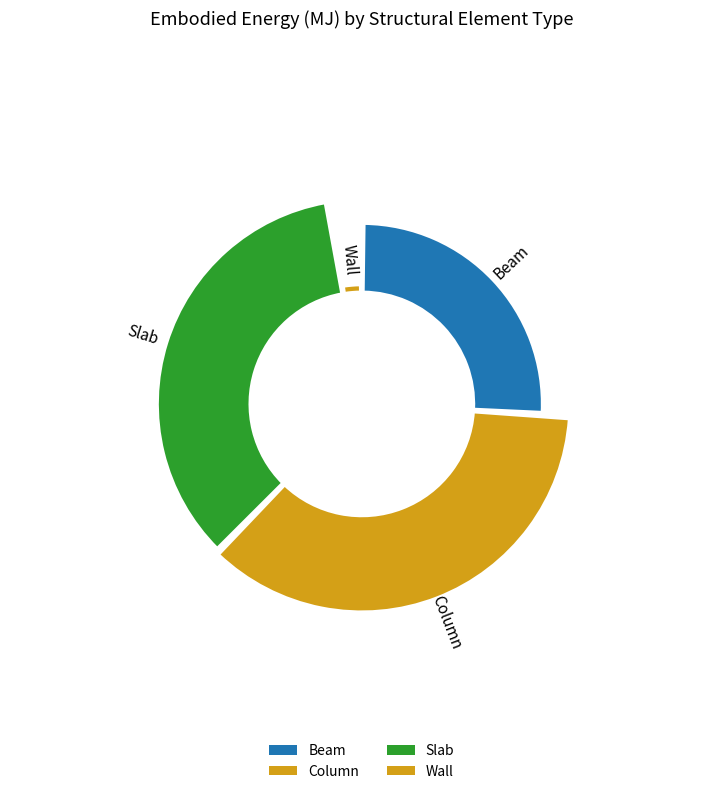

True or false: Wall accounts for 13% of the total.

False